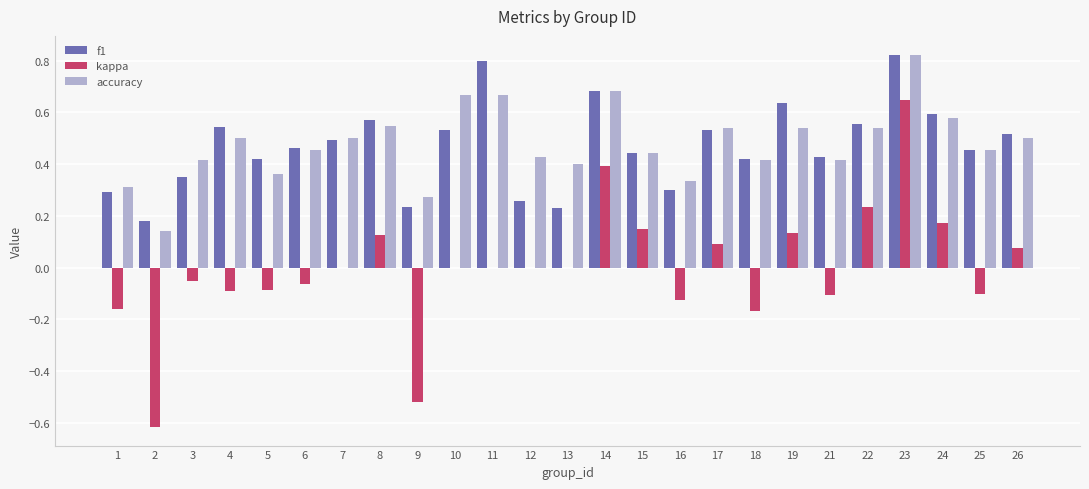

The accuracy series shows 0.1 at 2. True or false?

True